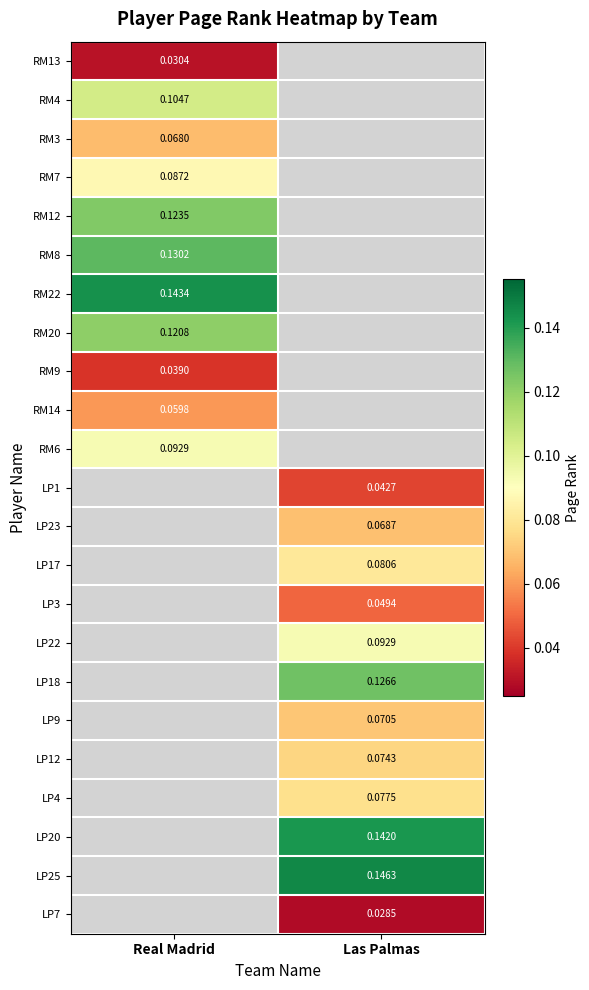

Is the value of RM13 at Real Madrid greater than the value of LP12 at Las Palmas?

No